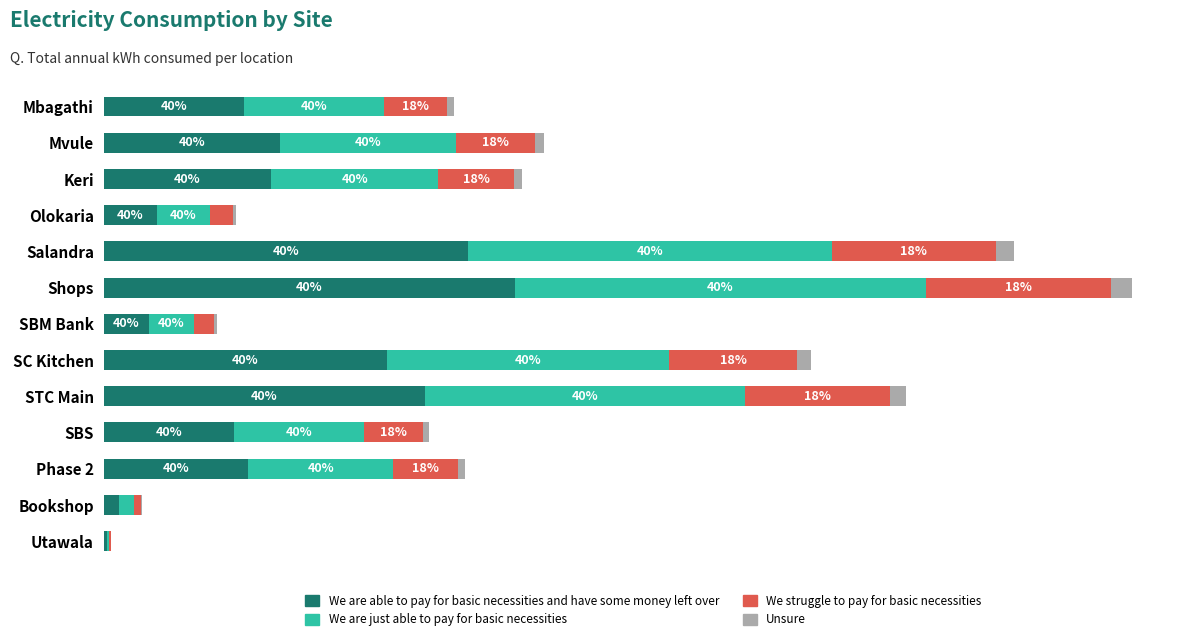

Reading right to left, transcribe all the data shown in this chart.

We are able to pay for basic necessities and have some money left over: 220.7	1212.8	11465.2	10318.8	25430.8	22417.6	3580.9	32587.8	28850.4	4194.7	13266.6	13943.6	11097.0
We are just able to pay for basic necessities: 220.7	1212.8	11465.2	10318.8	25430.8	22417.6	3580.9	32587.8	28850.4	4194.7	13266.6	13943.6	11097.0
We struggle to pay for basic necessities: 99.3	545.8	5159.3	4643.5	11443.9	10087.9	1611.4	14664.5	12982.7	1887.6	5970.0	6274.6	4993.7
Unsure: 11.0	60.6	573.3	515.9	1271.5	1120.9	179.0	1629.4	1442.5	209.7	663.3	697.2	554.9